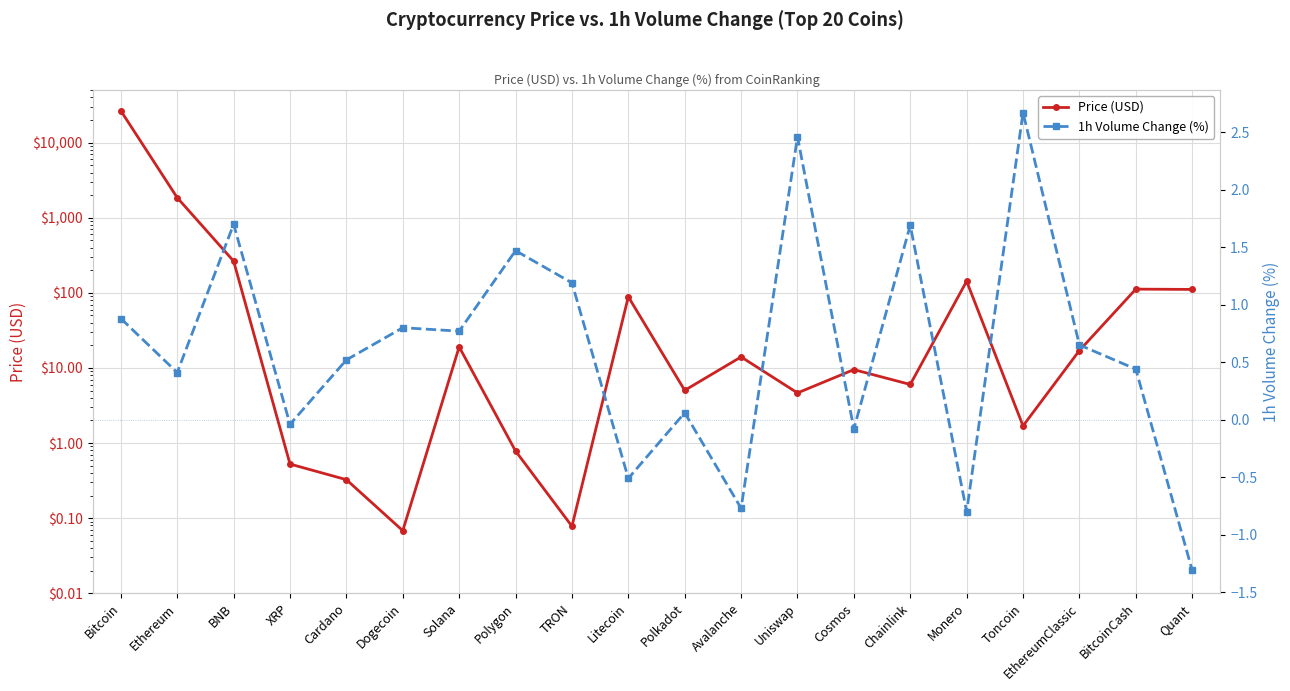

How many values in the 1h Volume Change (%) series are below 0?

6